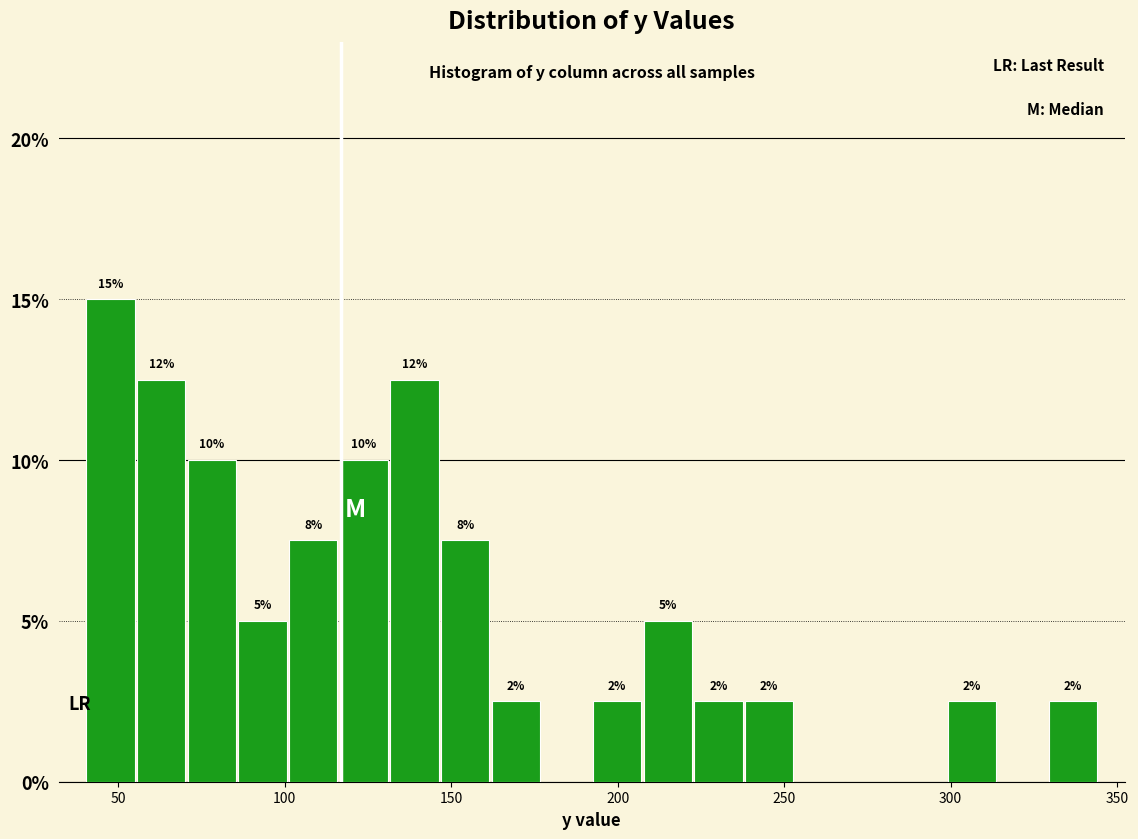

Around what value on the x-axis is the tallest bar? Give the approximate position of its centre, as read against the axis.

50